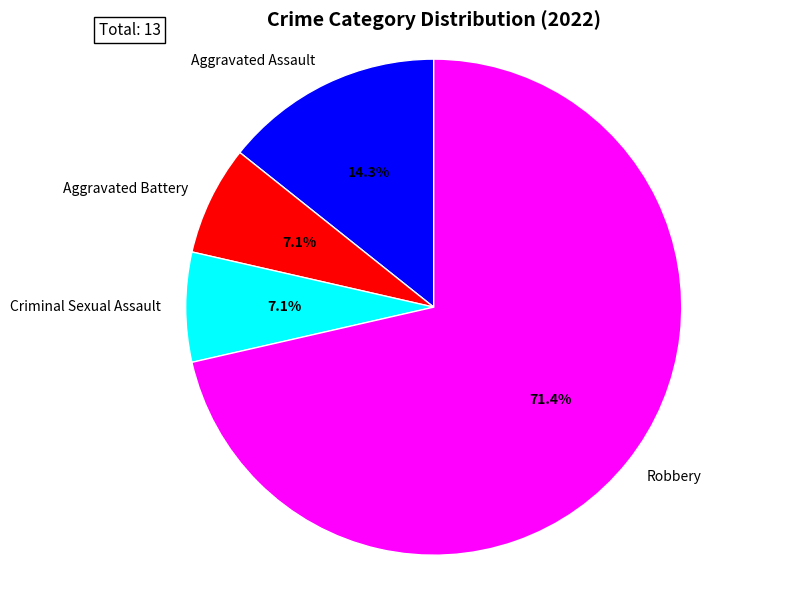

Between Robbery and Aggravated Battery, which is larger?

Robbery